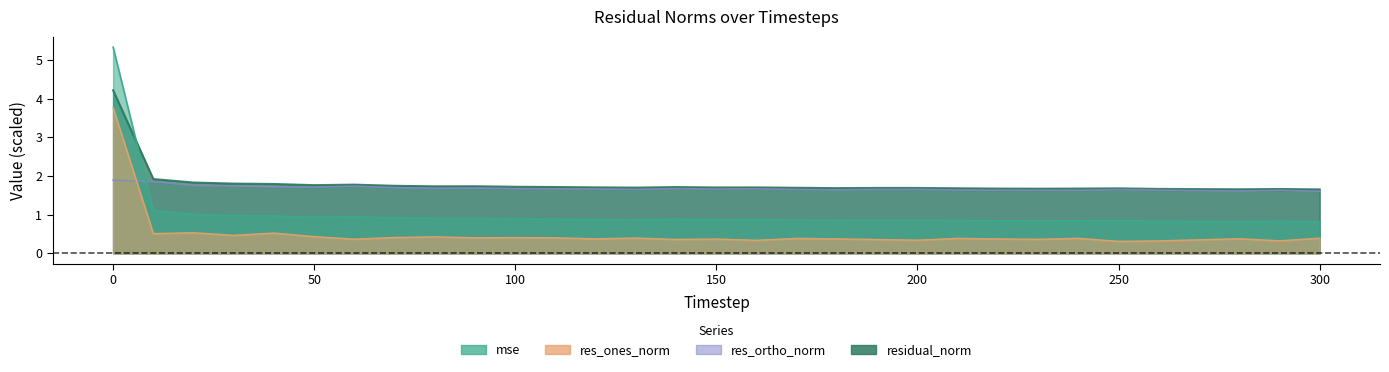

True or false: residual_norm and res_ones_norm cross at least once.

False